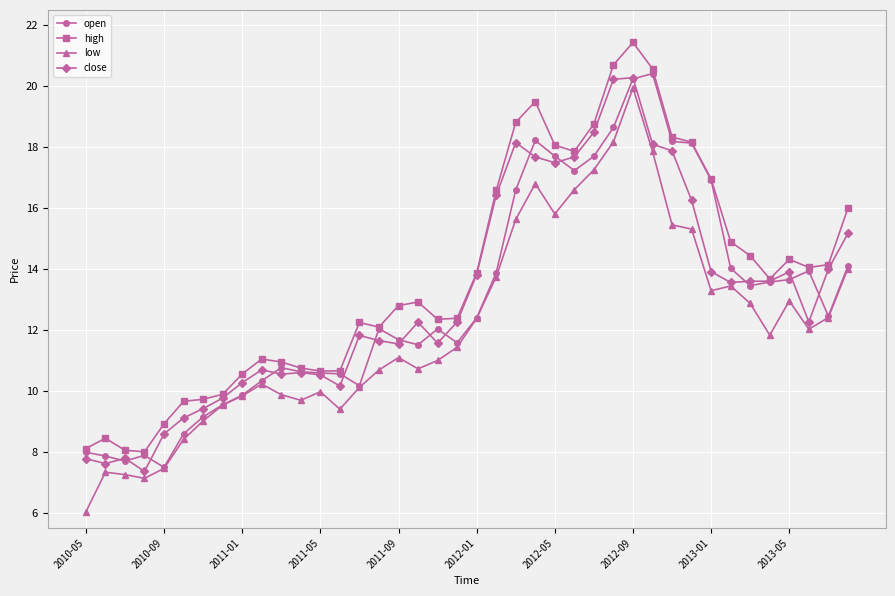

What is the difference between the maximum and minimum values in the close series?

12.9